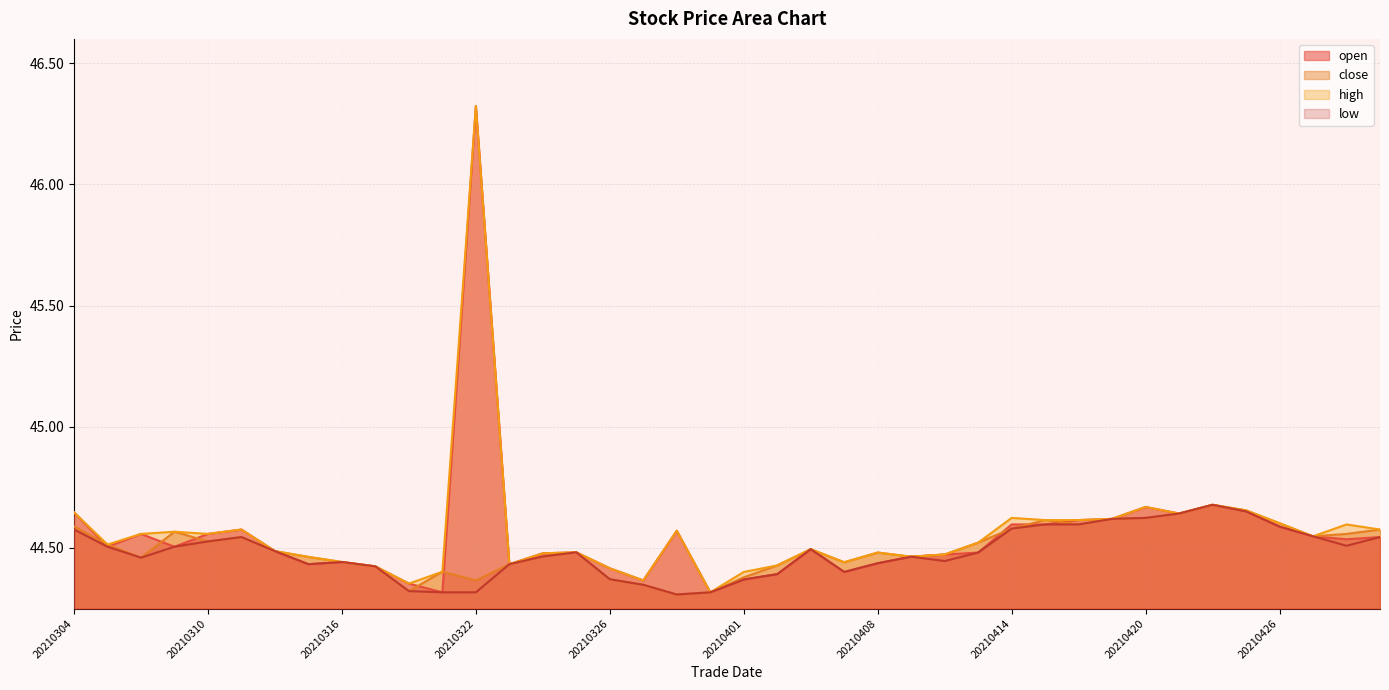

What is the sum of all high values?

1782.5